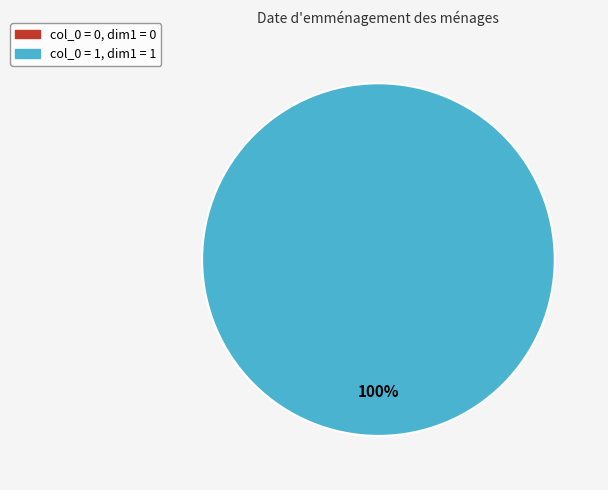

Is it true that 0 is 0% of the pie?

True